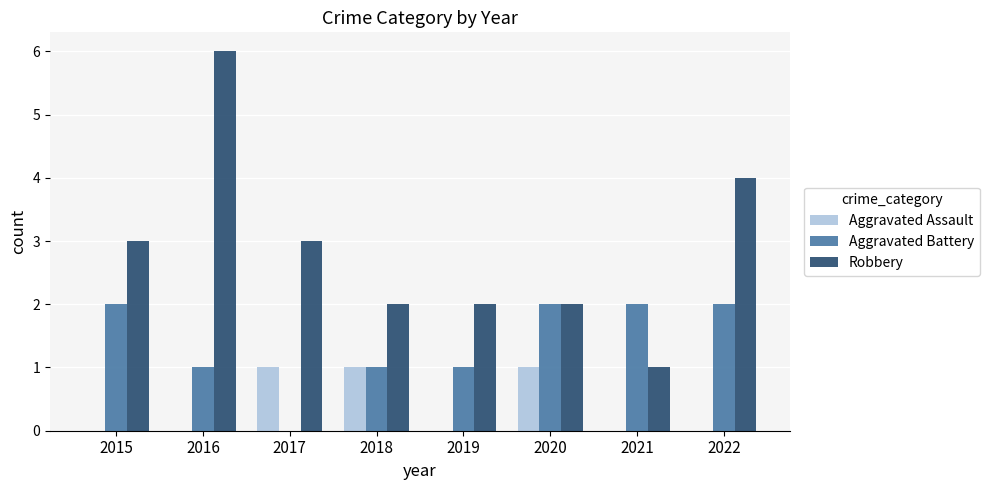

Does the chart contain stacked bars?

No